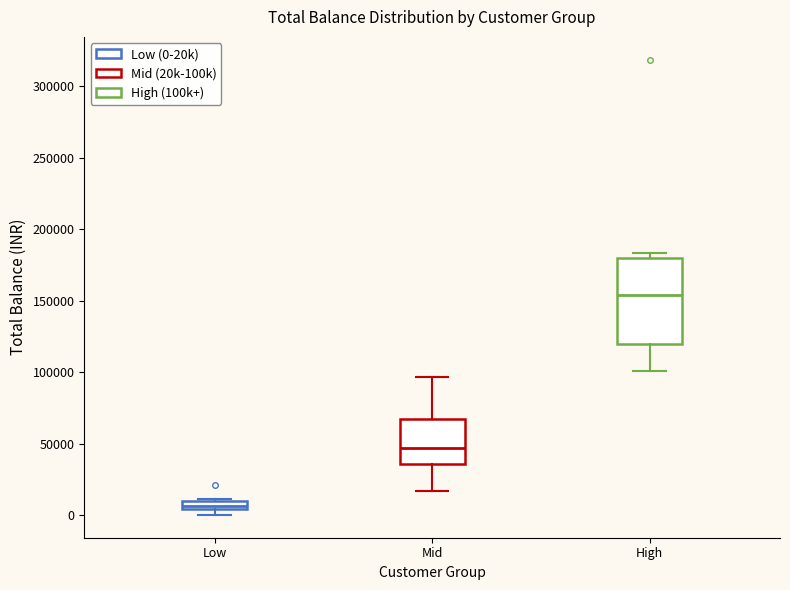

Comparing the boxes themselves (not the whiskers), which one is the tallest?

High